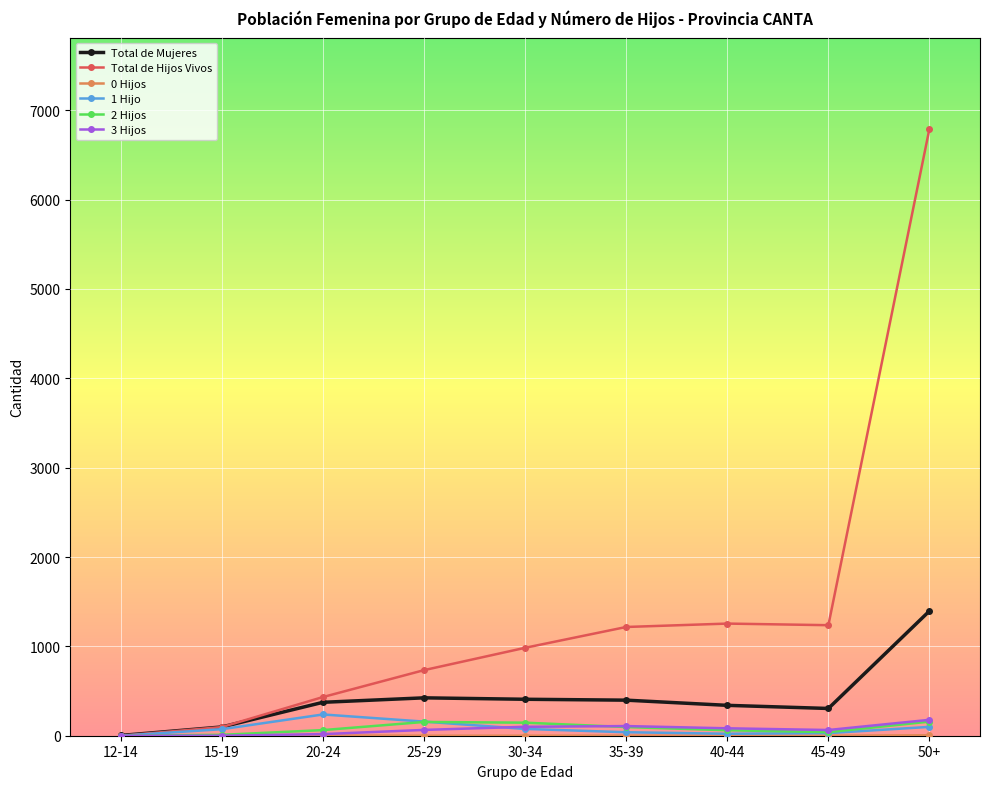

What is the maximum value for 3 Hijos?

178